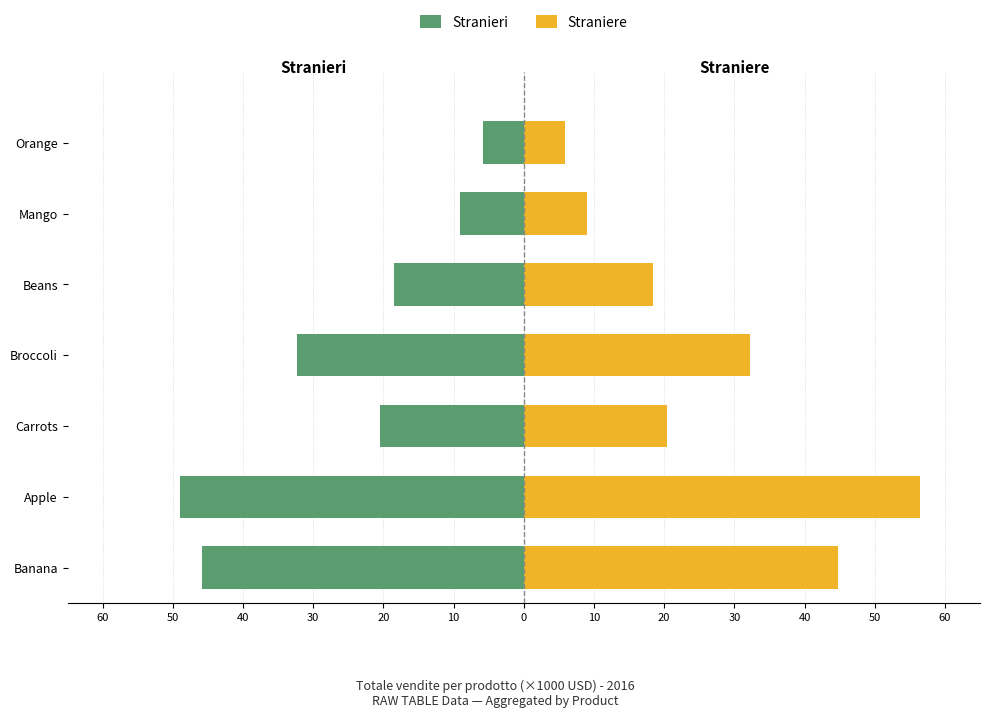

Count the number of data series in this chart.

2